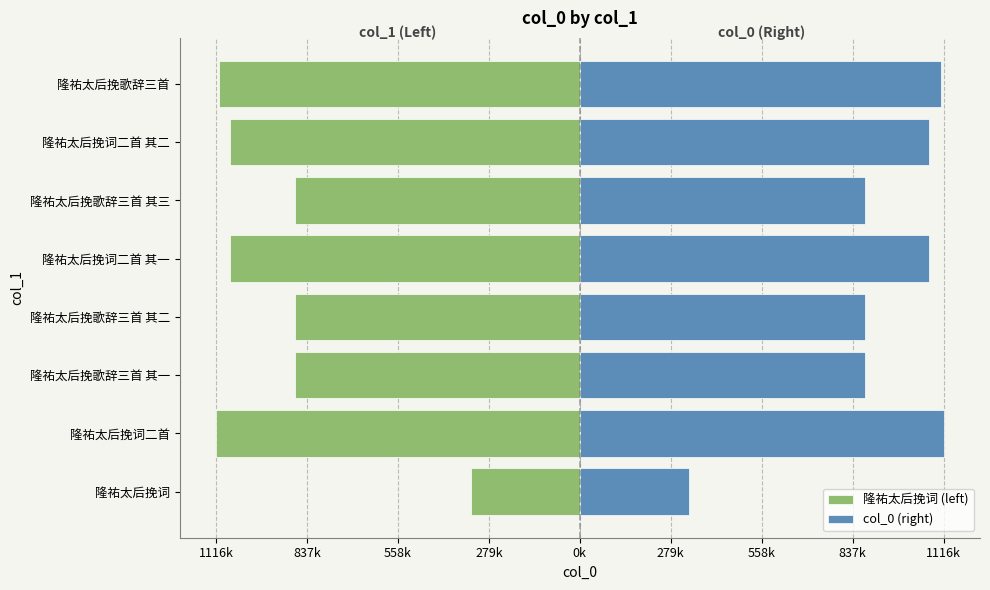

What is the difference between the 隆祐太后挽词 (left) values at 隆祐太后挽歌辞三首 其二 and 隆祐太后挽词二首 其二?

197858